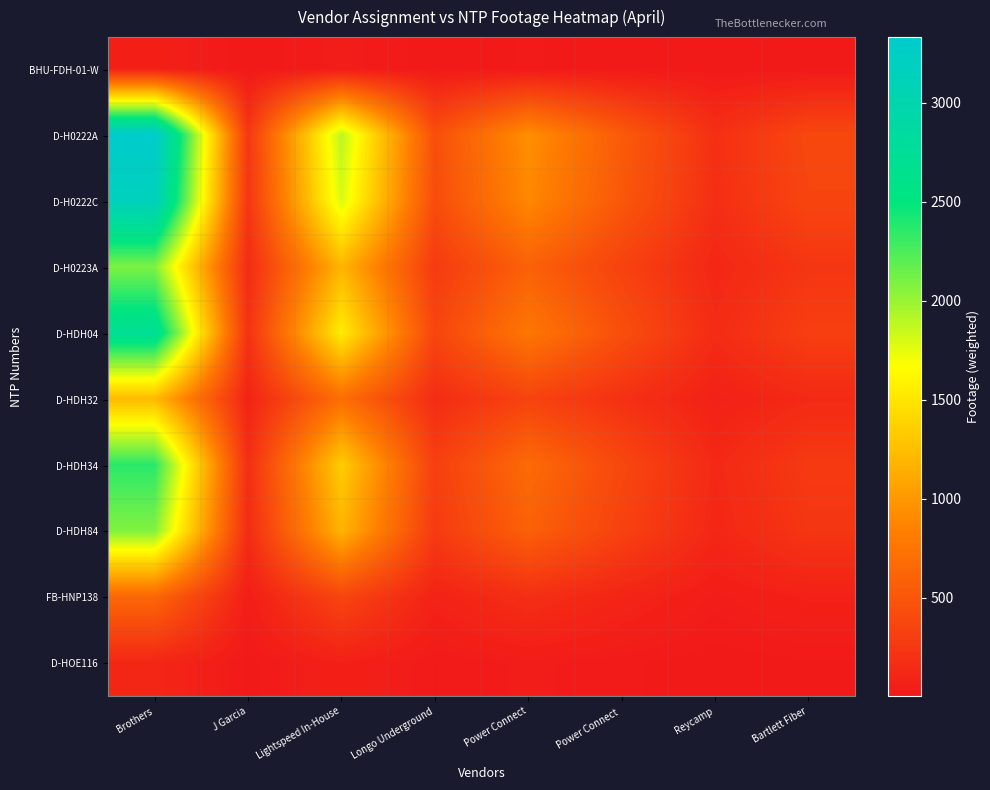

Reading left to right, transcribe all the data shown in this chart.

BHU-FDH-01-W: Brothers=63.9	J Garcia=4.8	Lightspeed In-House=36.3	Longo Underground=8.5	Power Connect=18.1	Power Connect =10.4	Reycamp=3.7	Bartlett Fiber=7.4
D-H0222A: Brothers=3330.7	J Garcia=251.1	Lightspeed In-House=1893.4	Longo Underground=445.5	Power Connect=943.1	Power Connect =540.7	Reycamp=191.4	Bartlett Fiber=384.1
D-H0222C: Brothers=3156.3	J Garcia=237.9	Lightspeed In-House=1794.2	Longo Underground=422.1	Power Connect=893.7	Power Connect =512.4	Reycamp=181.4	Bartlett Fiber=364.0
D-H0223A: Brothers=2089.0	J Garcia=157.5	Lightspeed In-House=1187.5	Longo Underground=279.4	Power Connect=591.5	Power Connect =339.1	Reycamp=120.0	Bartlett Fiber=240.9
D-HDH04: Brothers=2723.9	J Garcia=205.3	Lightspeed In-House=1548.4	Longo Underground=364.3	Power Connect=771.3	Power Connect =442.2	Reycamp=156.5	Bartlett Fiber=314.1
D-HDH32: Brothers=1223.4	J Garcia=92.2	Lightspeed In-House=695.4	Longo Underground=163.6	Power Connect=346.4	Power Connect =198.6	Reycamp=70.3	Bartlett Fiber=141.1
D-HDH34: Brothers=2362.8	J Garcia=178.1	Lightspeed In-House=1343.2	Longo Underground=316.0	Power Connect=669.0	Power Connect =383.6	Reycamp=135.8	Bartlett Fiber=272.5
D-HDH84: Brothers=2076.5	J Garcia=156.5	Lightspeed In-House=1180.4	Longo Underground=277.7	Power Connect=588.0	Power Connect =337.1	Reycamp=119.3	Bartlett Fiber=239.5
FB-HNP138: Brothers=640.3	J Garcia=48.3	Lightspeed In-House=364.0	Longo Underground=85.6	Power Connect=181.3	Power Connect =103.9	Reycamp=36.8	Bartlett Fiber=73.8
D-HOE116: Brothers=119.0	J Garcia=9.0	Lightspeed In-House=67.6	Longo Underground=15.9	Power Connect=33.7	Power Connect =19.3	Reycamp=6.8	Bartlett Fiber=13.7